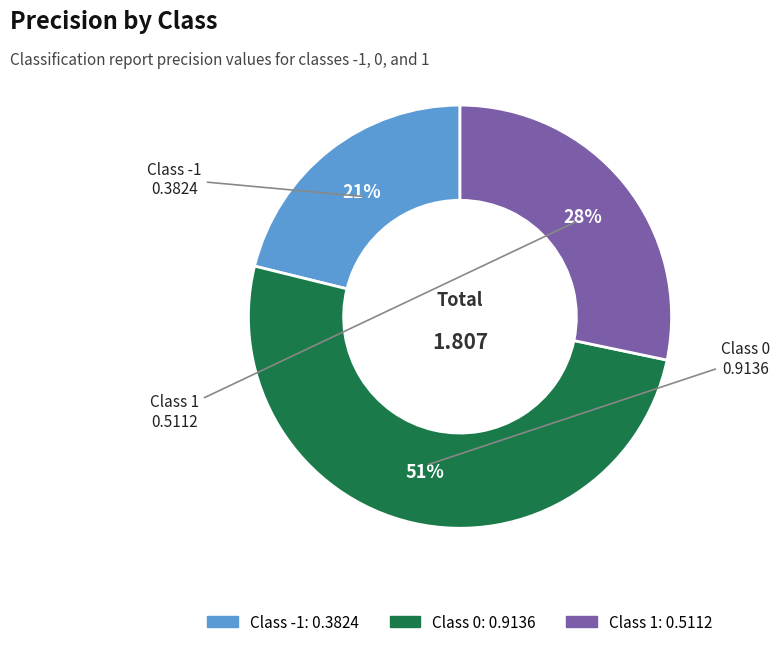

Count the number of slices in the pie.

3